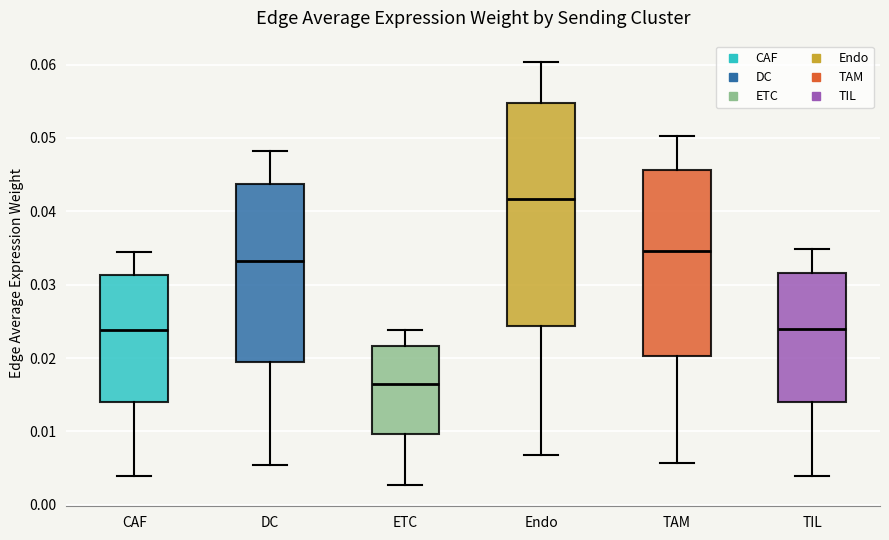

Where does the lower whisker of the box for TAM end on the y-axis? The values are not printed on the chart, so give them approximately, as read against the axis.

0.006